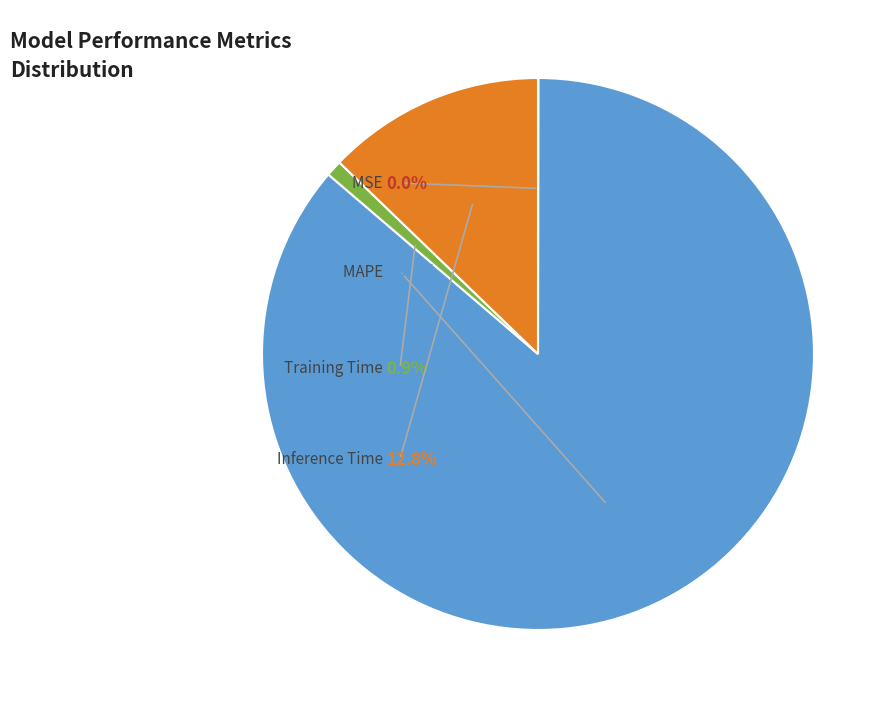

To the nearest percent, what portion does MAPE represent?

86%